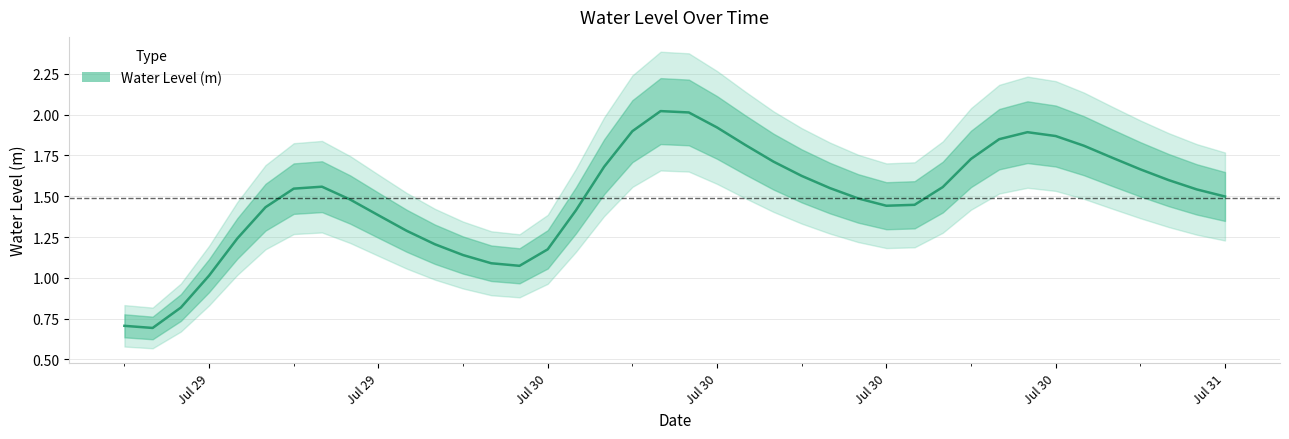

Where is the data nearest to the value 1?

Jul 29